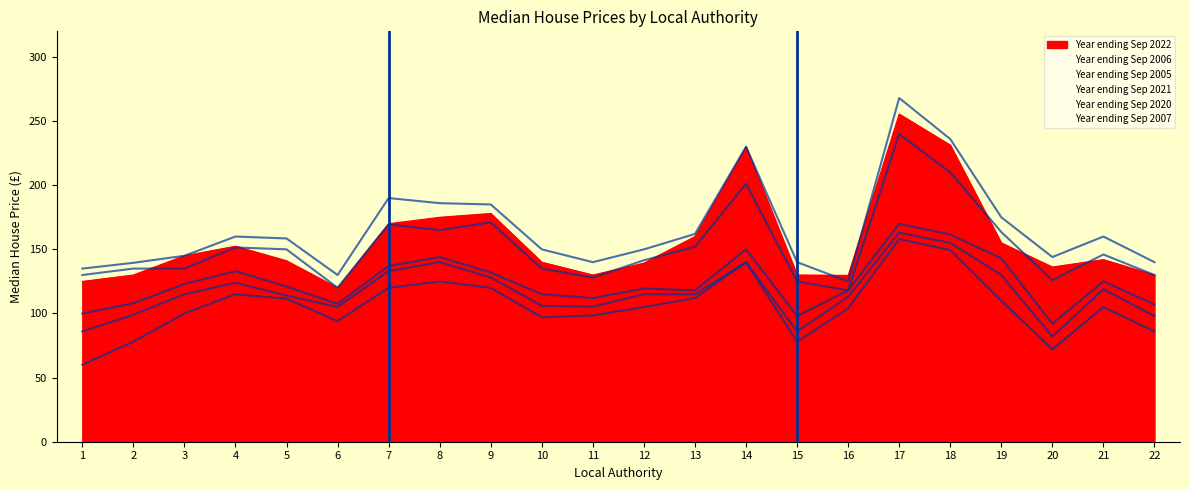

Which series has the widest spread of values?

Year ending Sep 2021